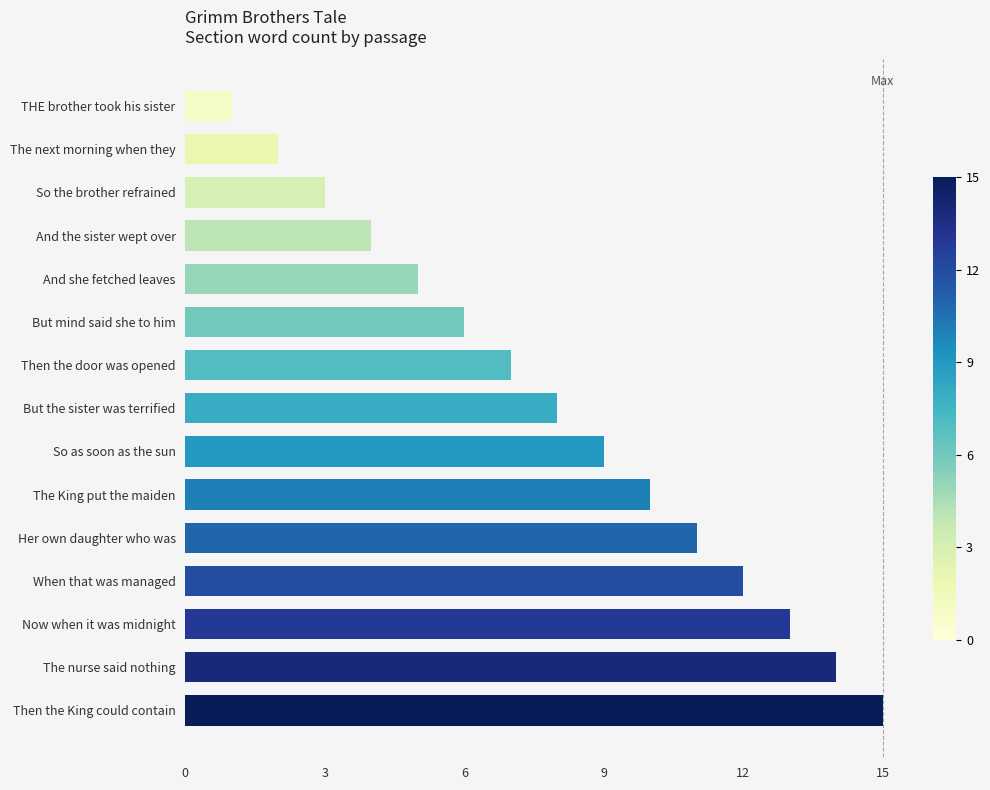

Does the chart contain stacked bars?

No